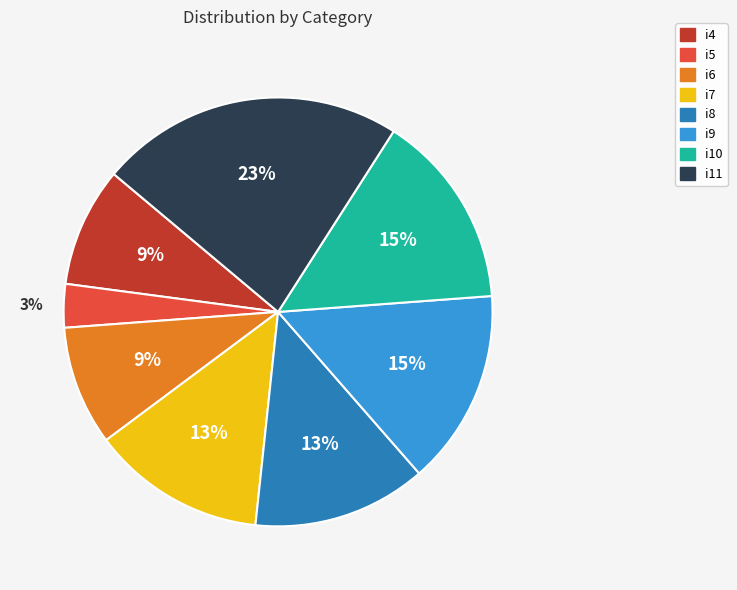

Approximately how many times larger is the value at i4 compared to i11?

0.4